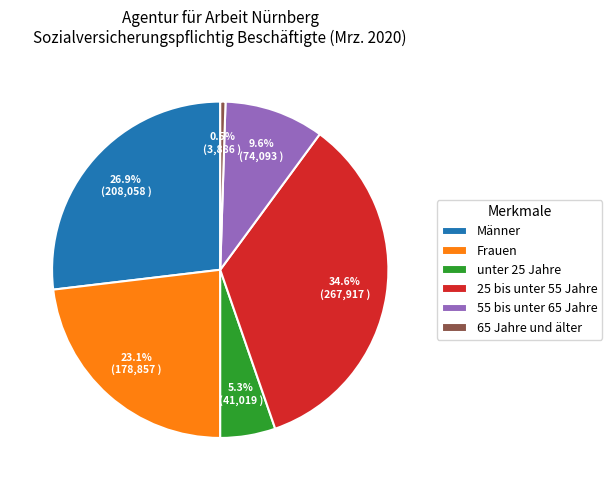

Is there a majority slice in this chart?

No